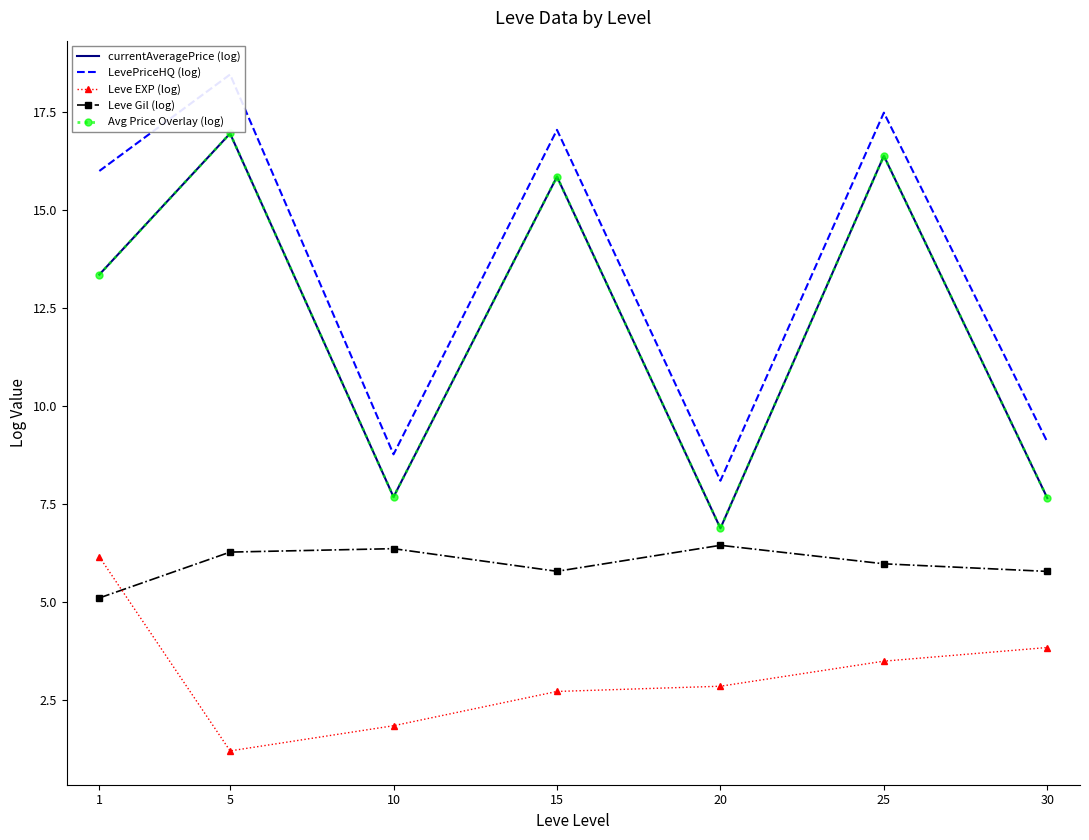

Reading left to right, list all the values displayed in this chart.

currentAveragePrice (log): 1=13.3	5=16.9	10=7.7	15=15.8	20=6.9	25=16.4	30=7.6
LevePriceHQ (log): 1=16.0	5=18.4	10=8.8	15=17.0	20=8.1	25=17.5	30=9.1
Leve EXP (log): 1=6.2	5=1.2	10=1.8	15=2.7	20=2.9	25=3.5	30=3.8
Leve Gil (log): 1=5.1	5=6.3	10=6.4	15=5.8	20=6.4	25=6.0	30=5.8
Avg Price Overlay (log): 1=13.3	5=16.9	10=7.7	15=15.8	20=6.9	25=16.4	30=7.6